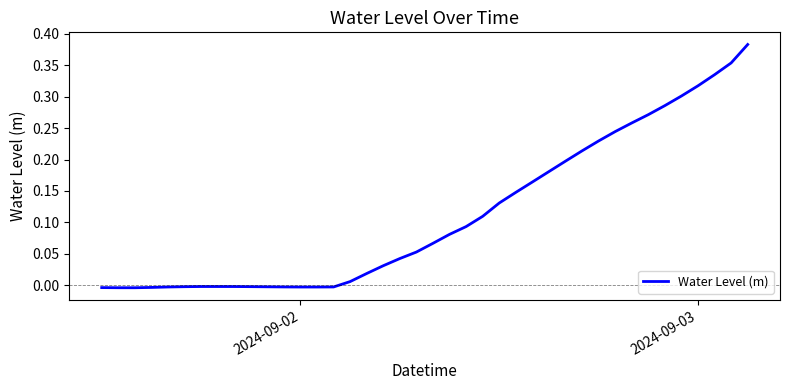

How many lines are shown in the chart?

1